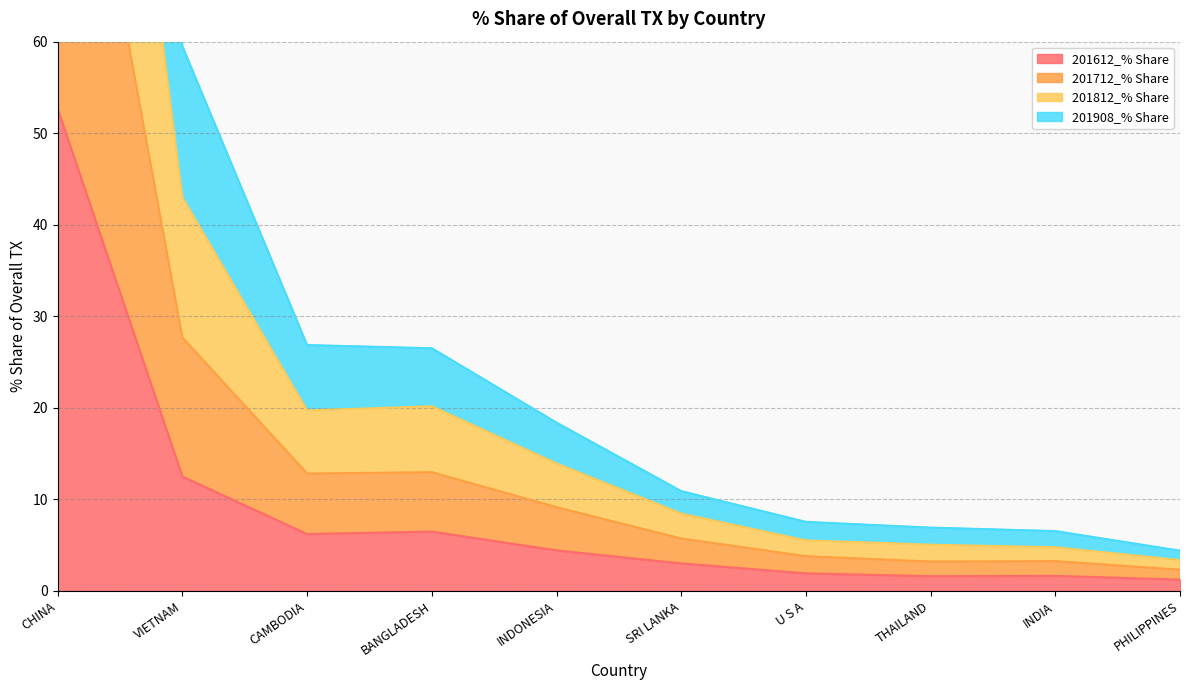

Count the number of data series in this chart.

4